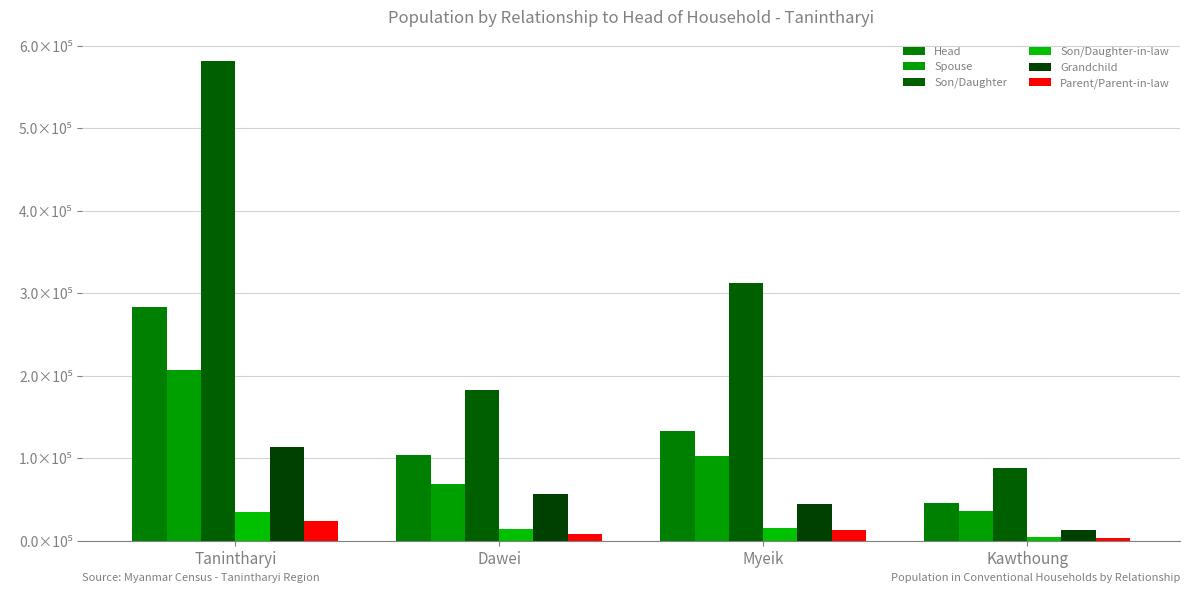

What is the label of the 2nd bar from the left?

Dawei